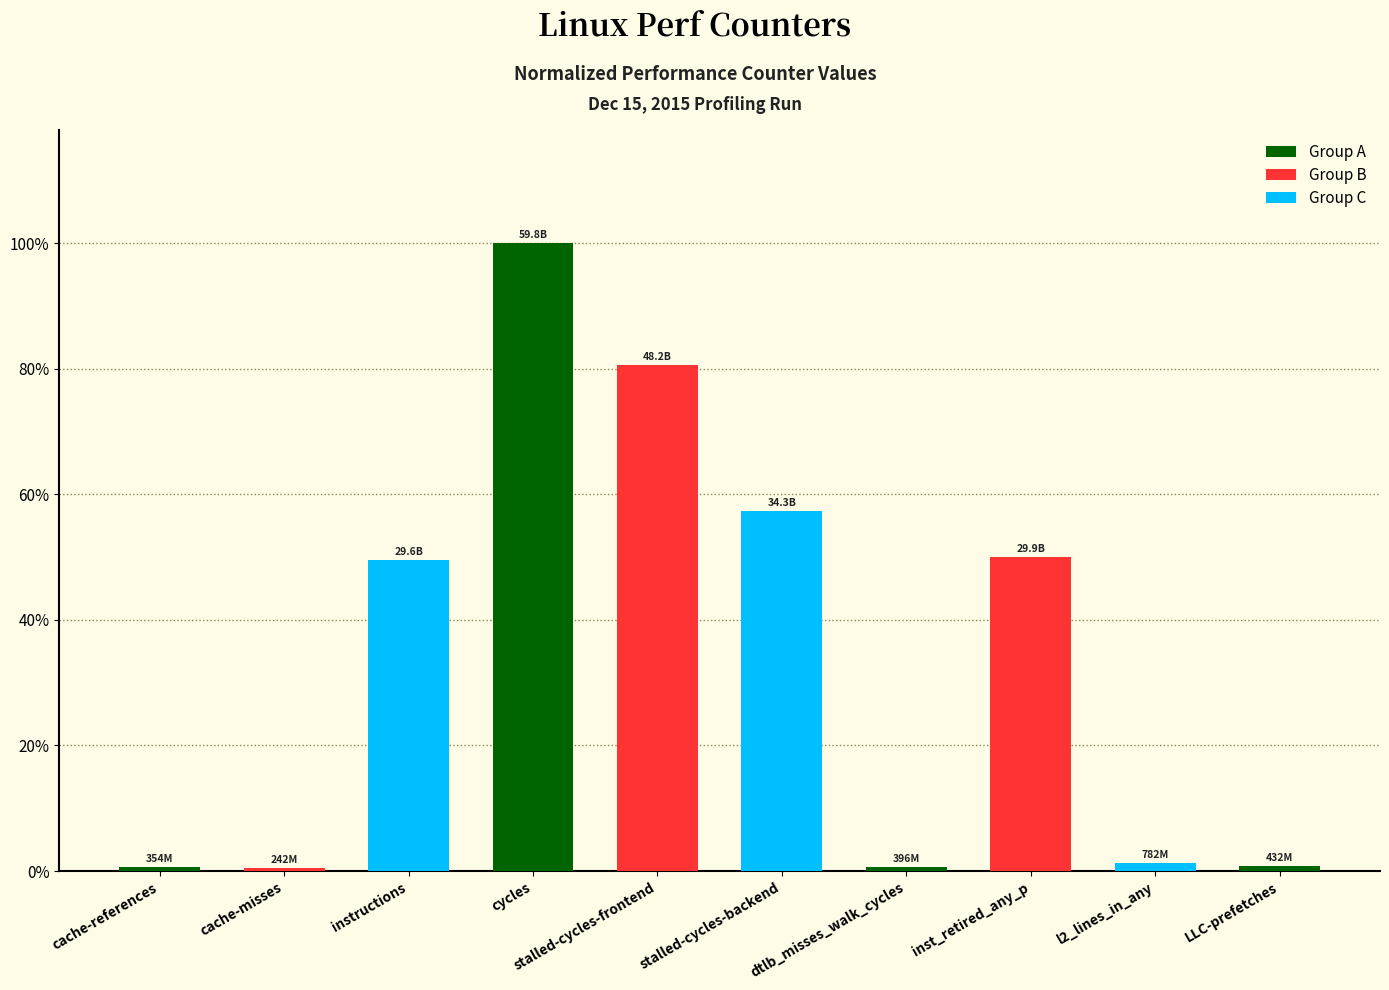

What is the greatest value displayed?

1.0